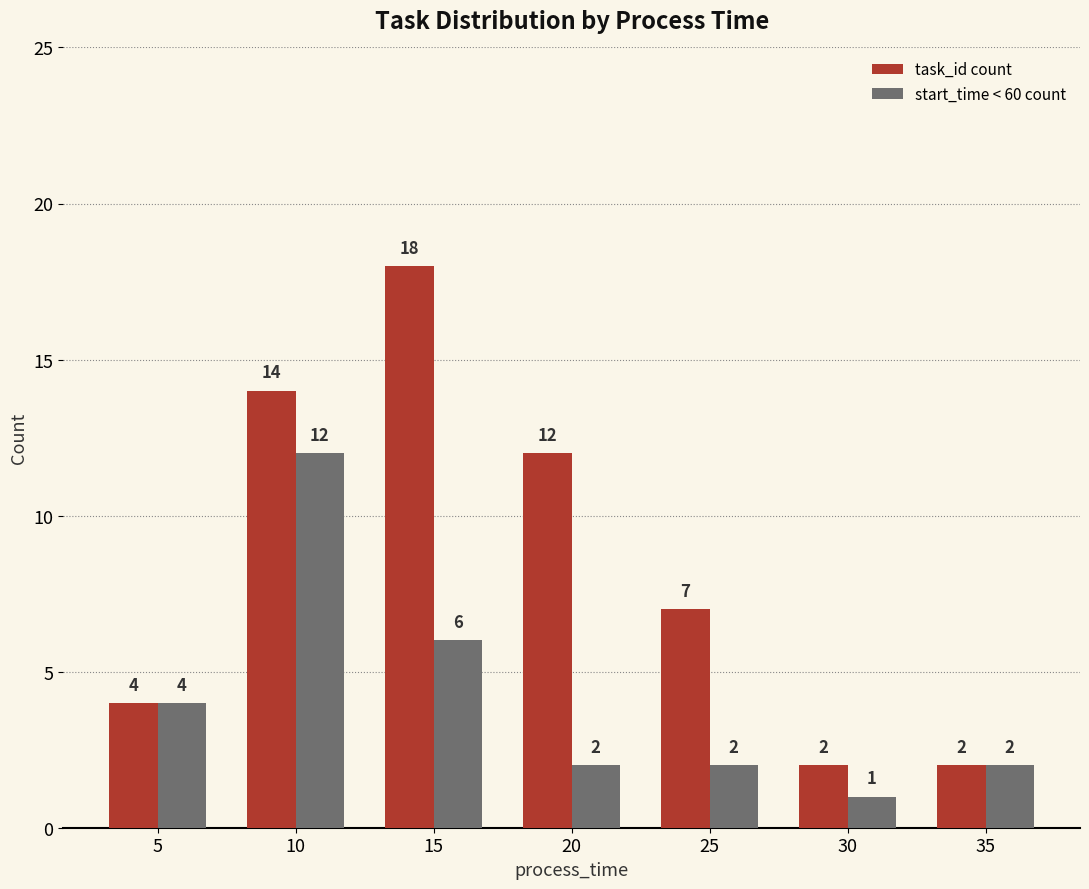

What is the value of the task_id count bar at the 3rd from the left?

18